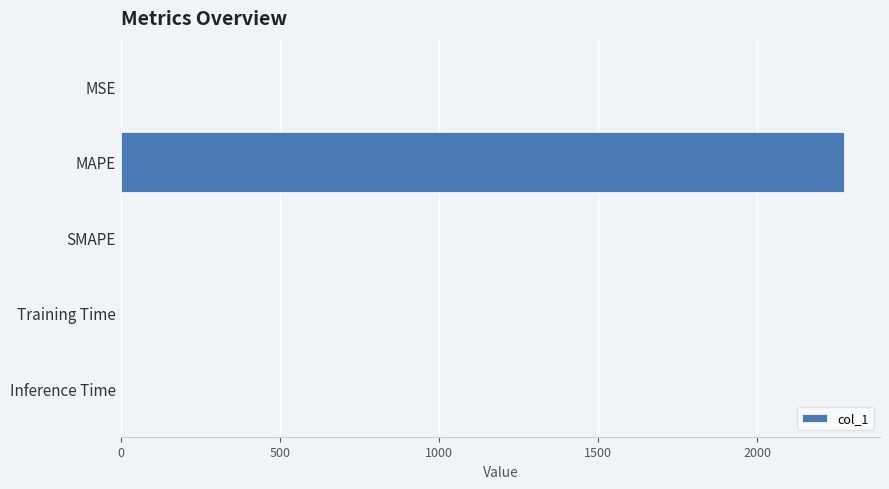

What is the sum of all values?

2273.0